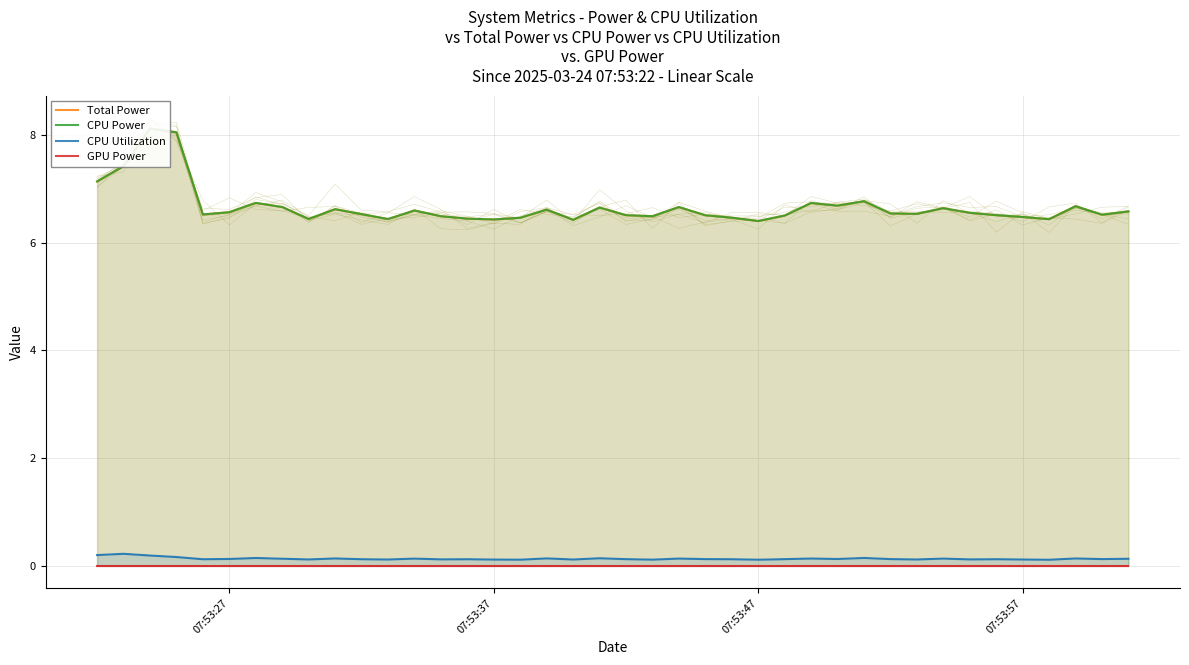

Is the value of CPU Power at 14 greater than the value of CPU Utilization at 07:53:57?

Yes